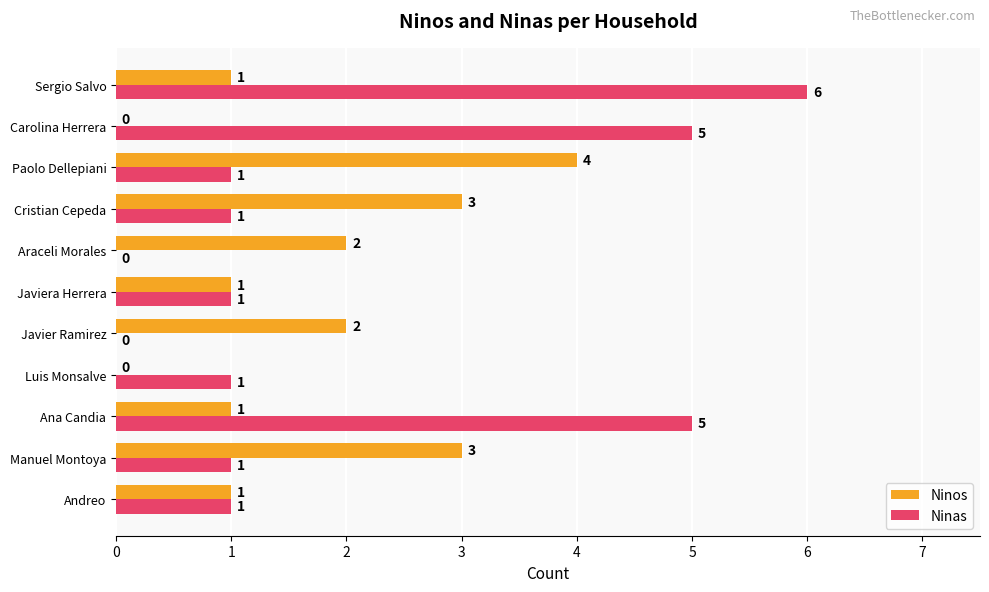

True or false: Ninas has a value of 8 at Ana Candia.

False